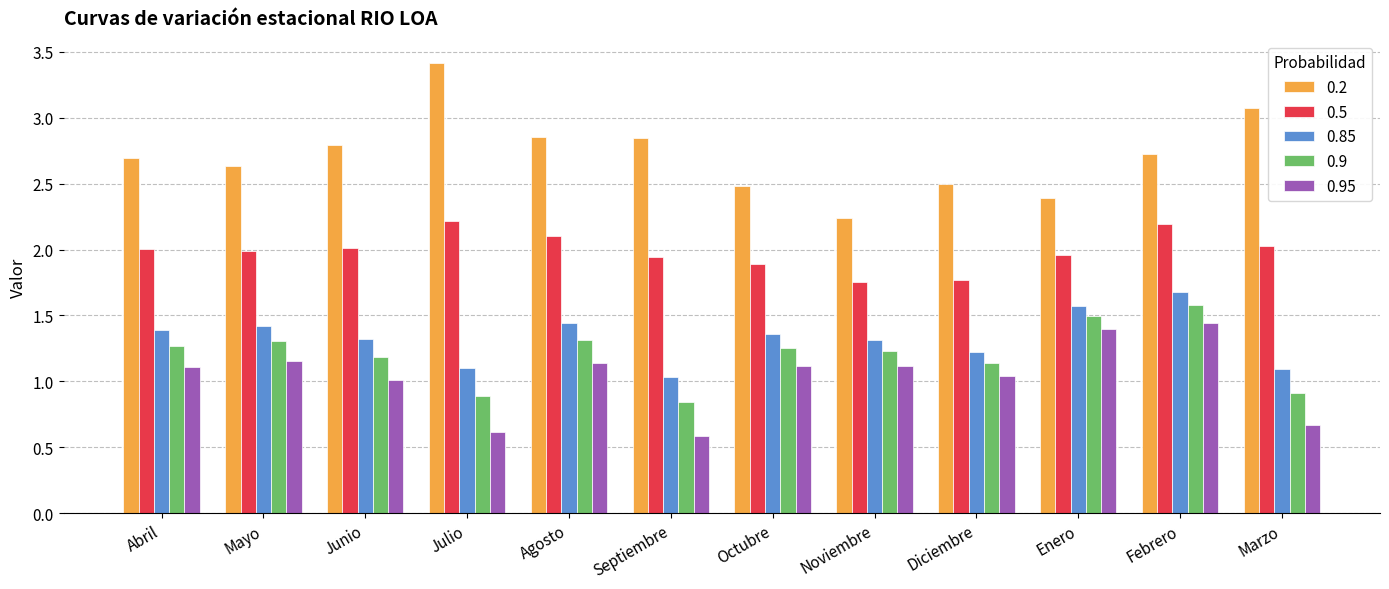

Which category has the highest value across all series?

Julio